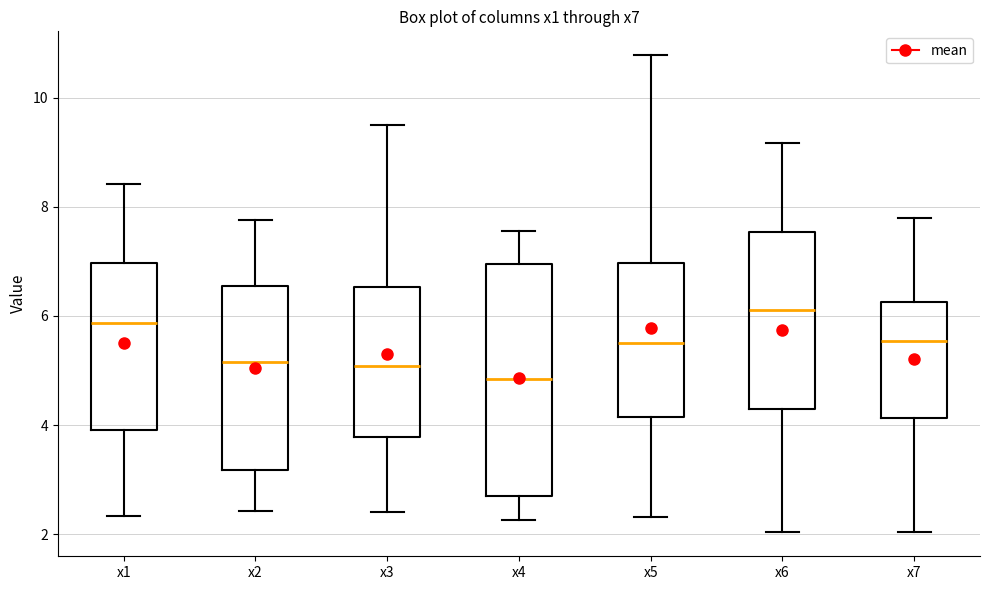

Which box has the highest median line?

x6